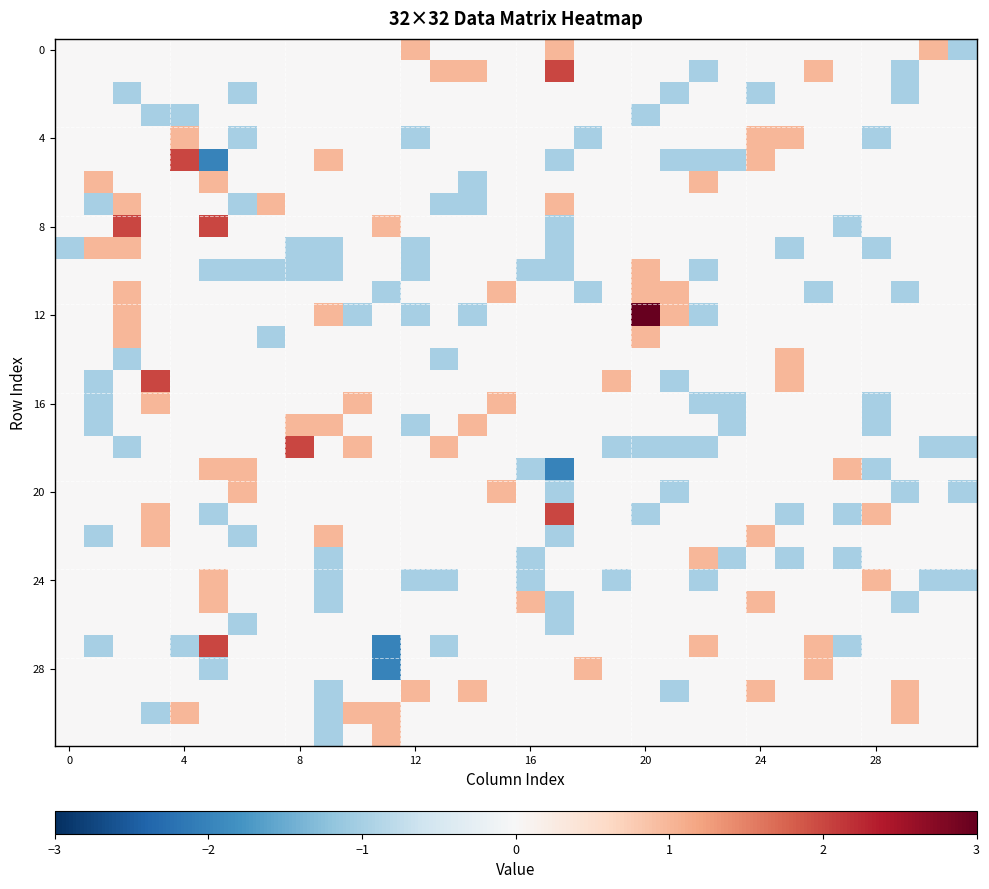

What is the smallest value displayed?

-2